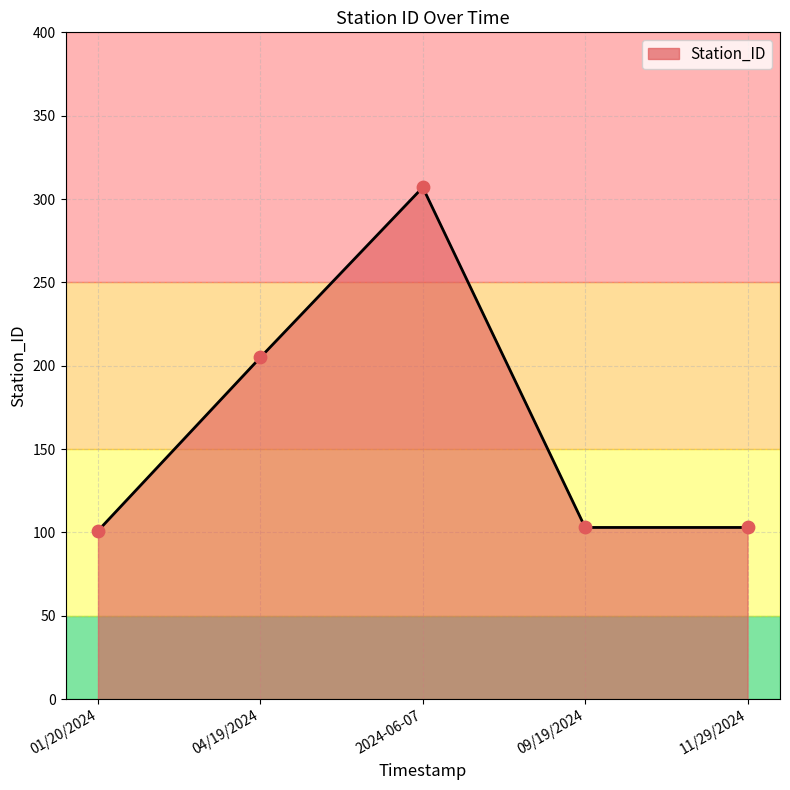

What is the ratio of the value at 01/20/2024 to the value at 09/19/2024?

1.0